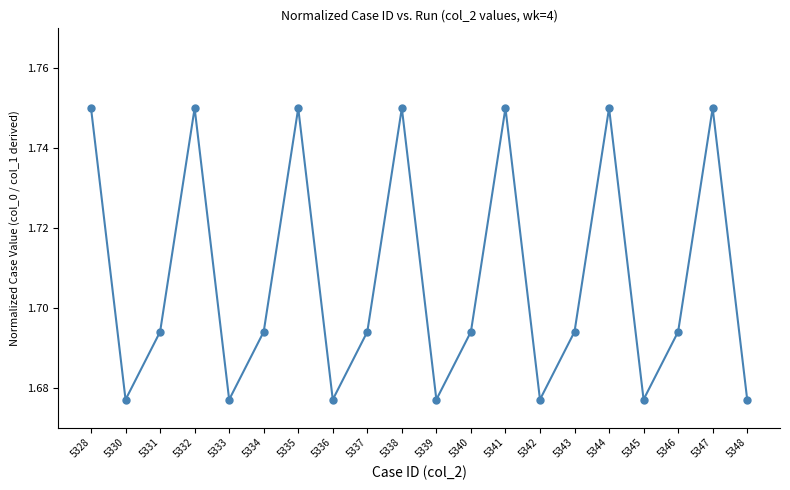

What is the difference between the maximum and minimum values?

0.1